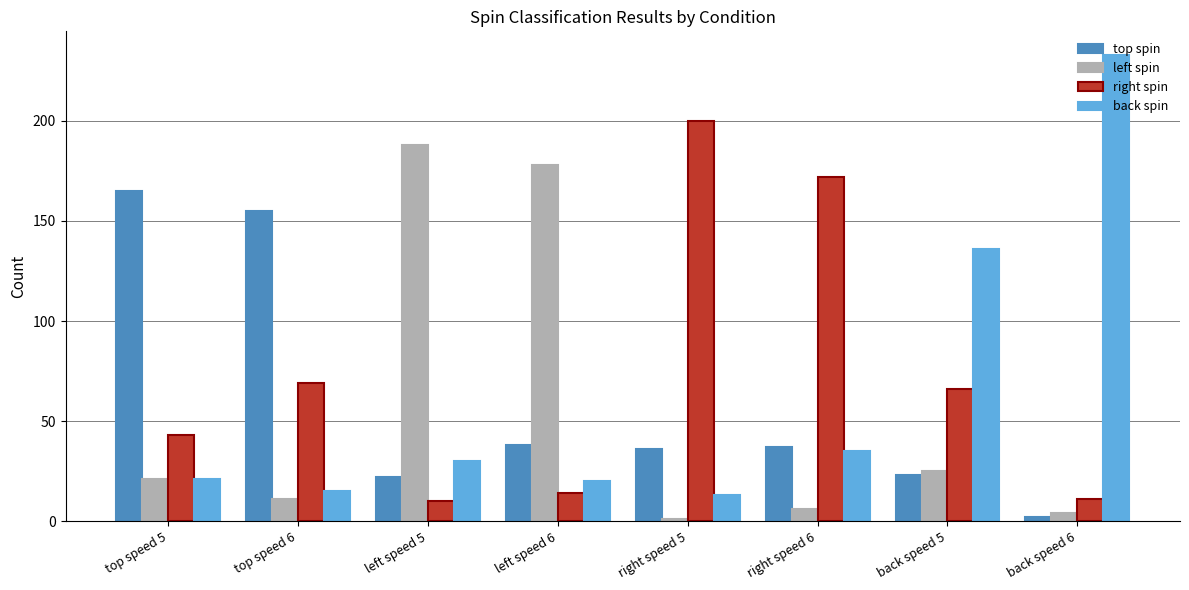

At how many categories does at least one series exceed 29?

8